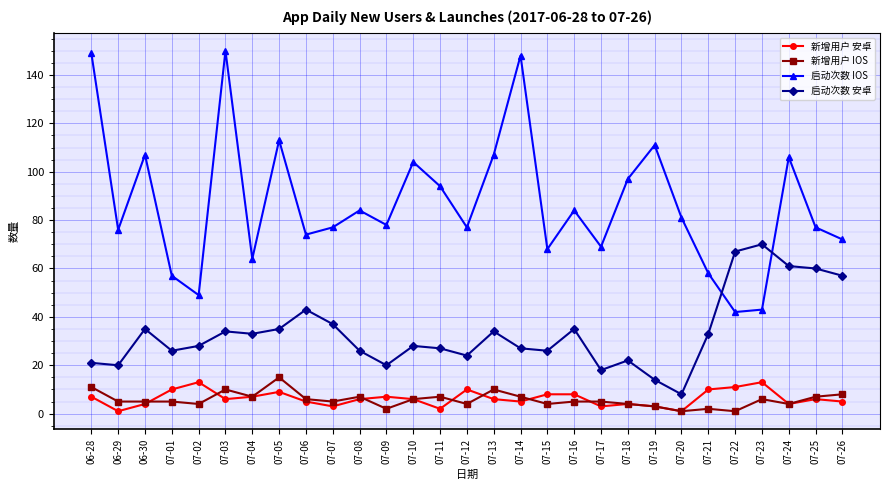

What are all the series names shown in the legend?

新增用户 安卓, 新增用户 IOS, 启动次数 IOS, 启动次数 安卓